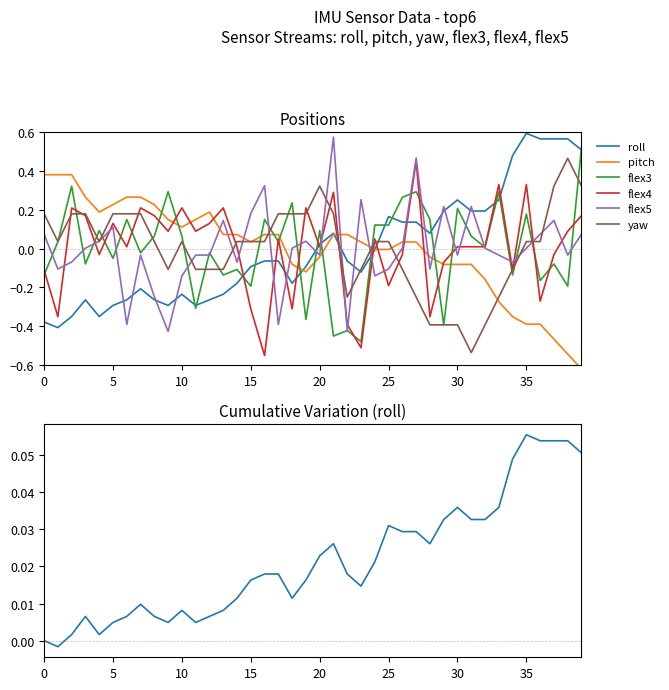

How many intersections are there between yaw and pitch?

7